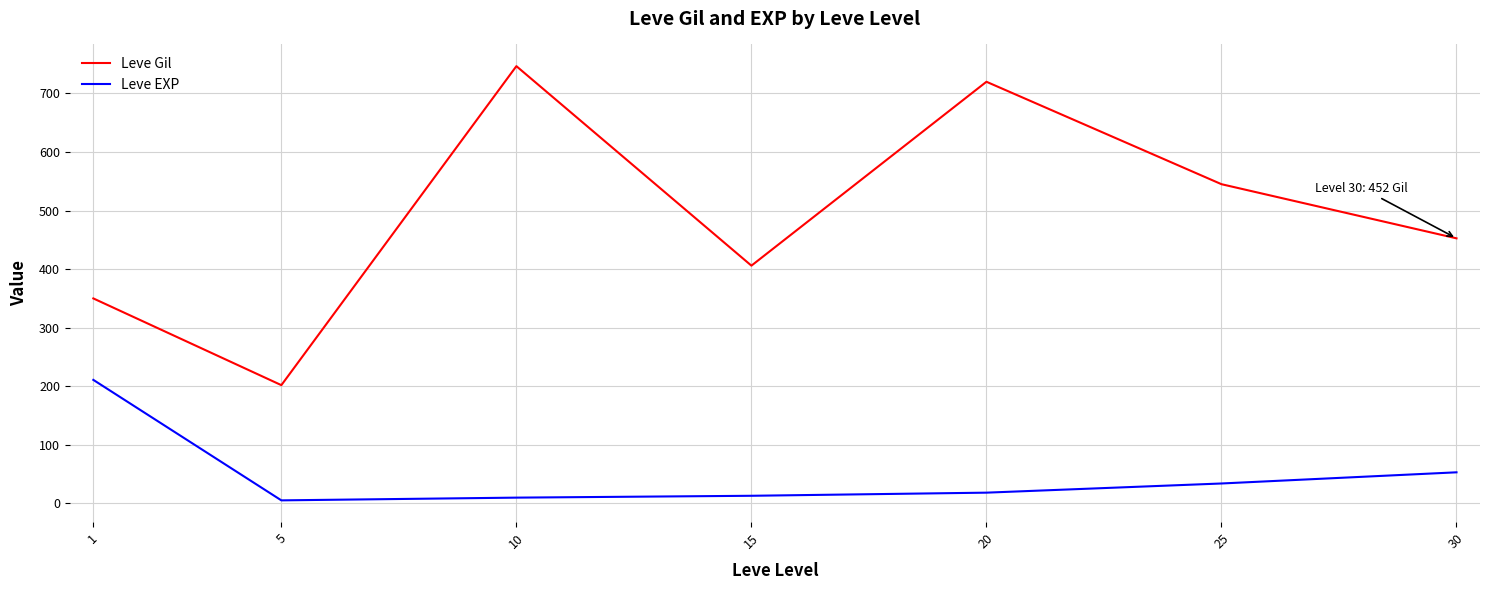

Rank the series by their maximum value, from highest to lowest.

Leve Gil, Leve EXP